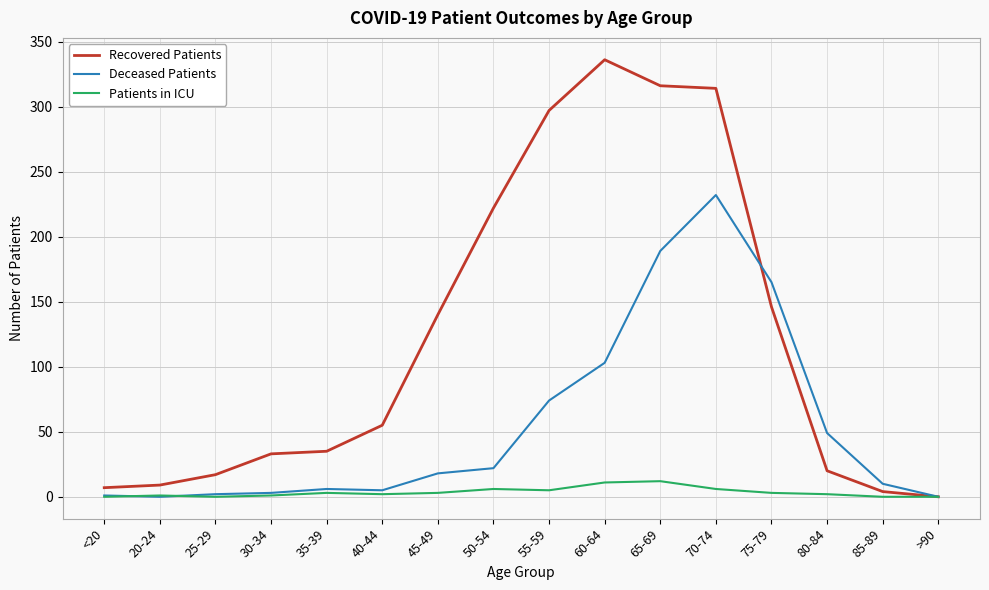

What position from the right is 35-39?

12